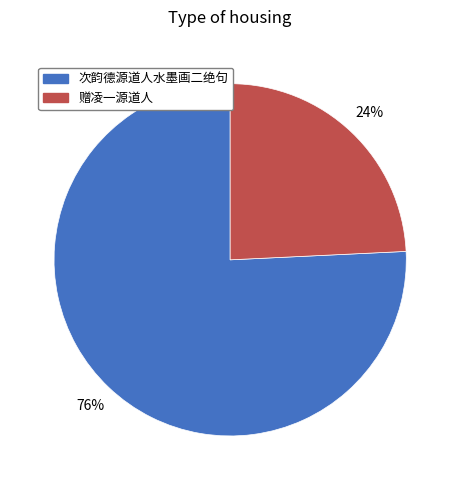

How many slices are in this pie chart?

2